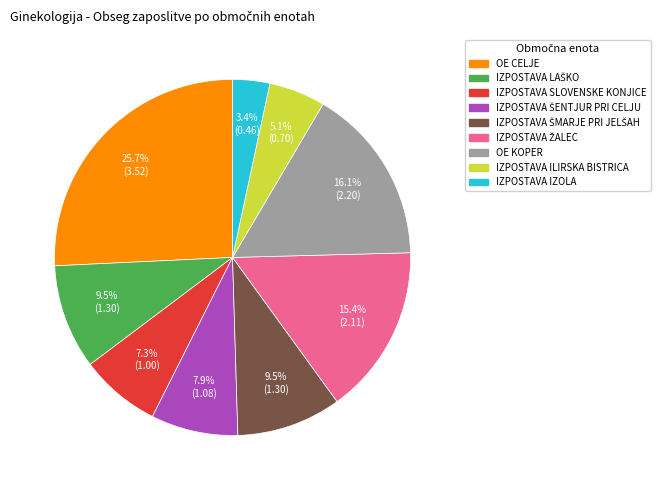

How many slices are in this pie chart?

9